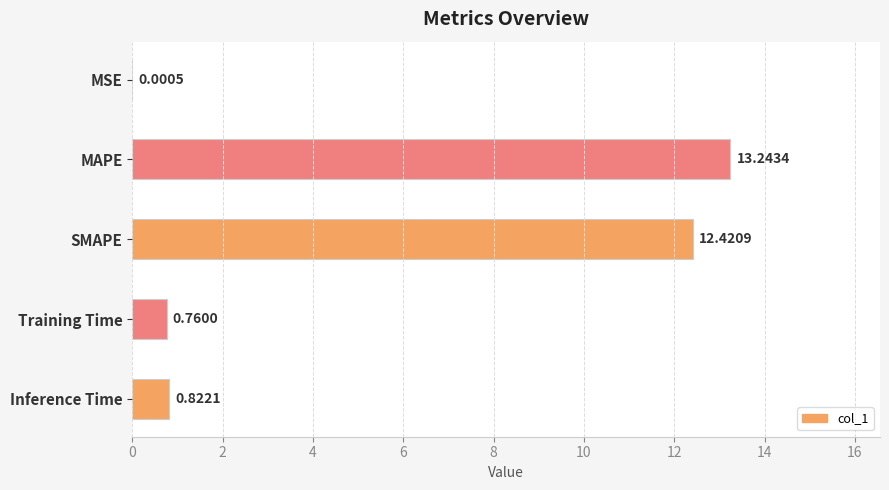

What is the sum of all values?

27.2